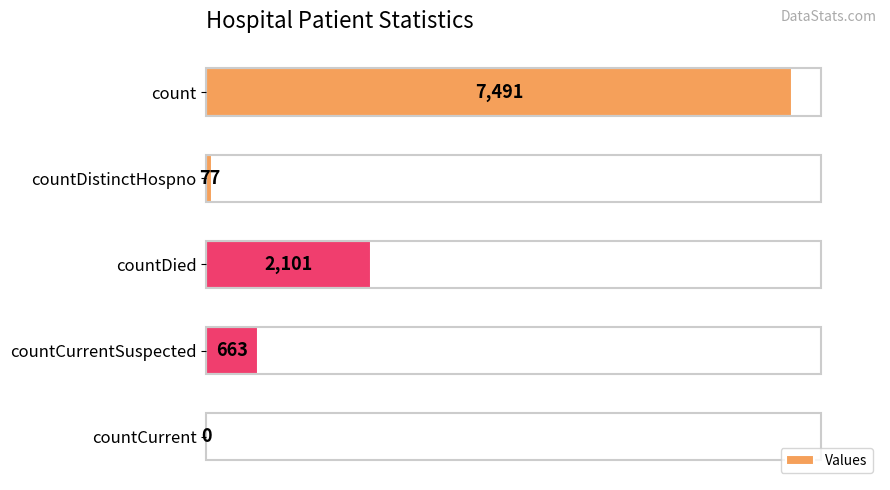

What is the sum of the values at countCurrentSuspected and countDistinctHospno?

740